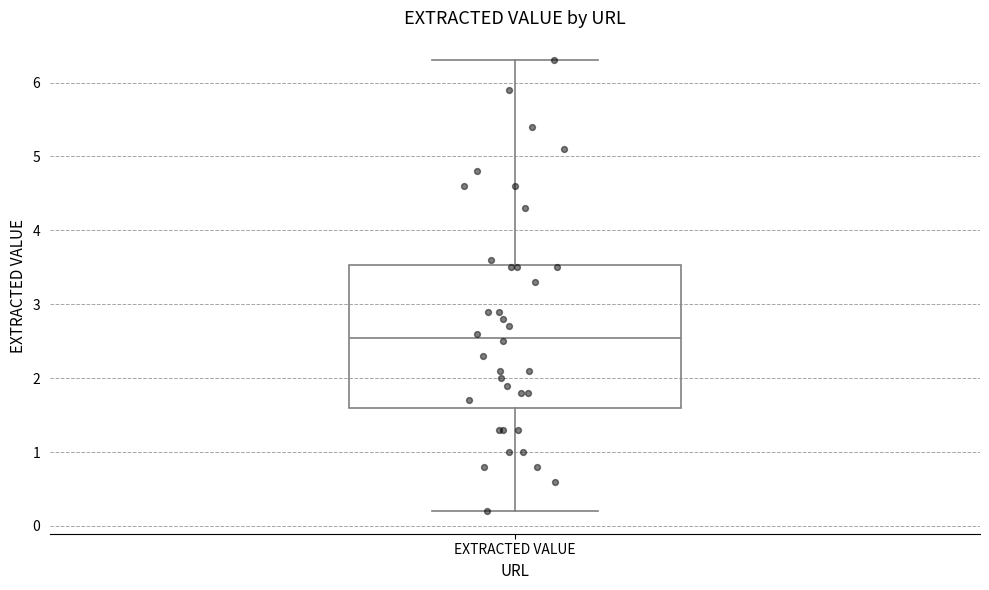

Read this box plot against the y-axis: the position of the median line, the range covered by the box, and the ends of both whiskers. The values are not printed on the chart, so give them approximately, as read against the axis.

median 2.6, box 1.6 to 3.5, whiskers 0.2 to 6.3